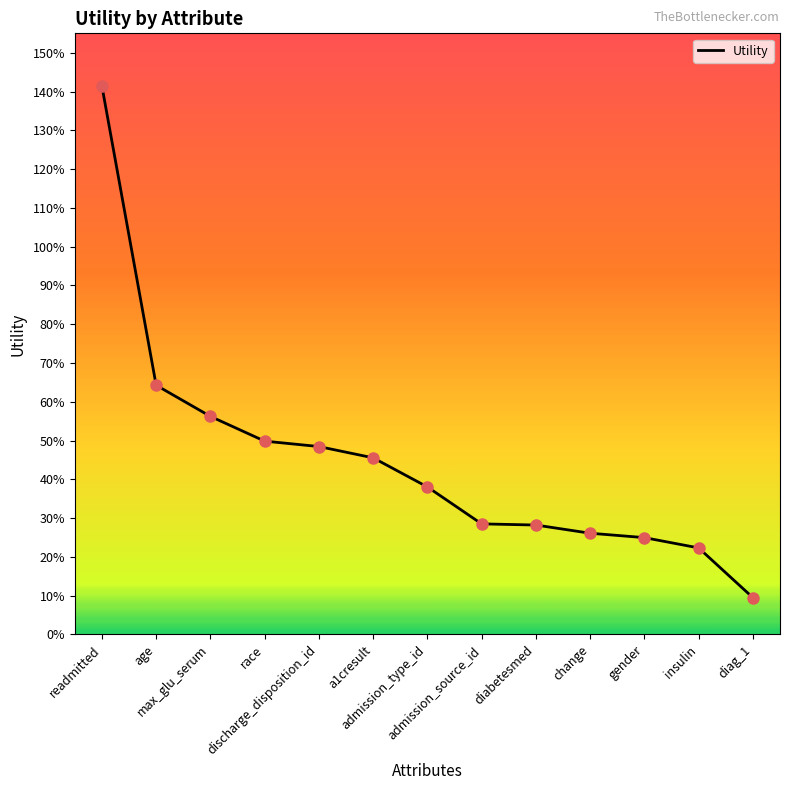

Which has a higher value, diabetesmed or admission_type_id?

admission_type_id